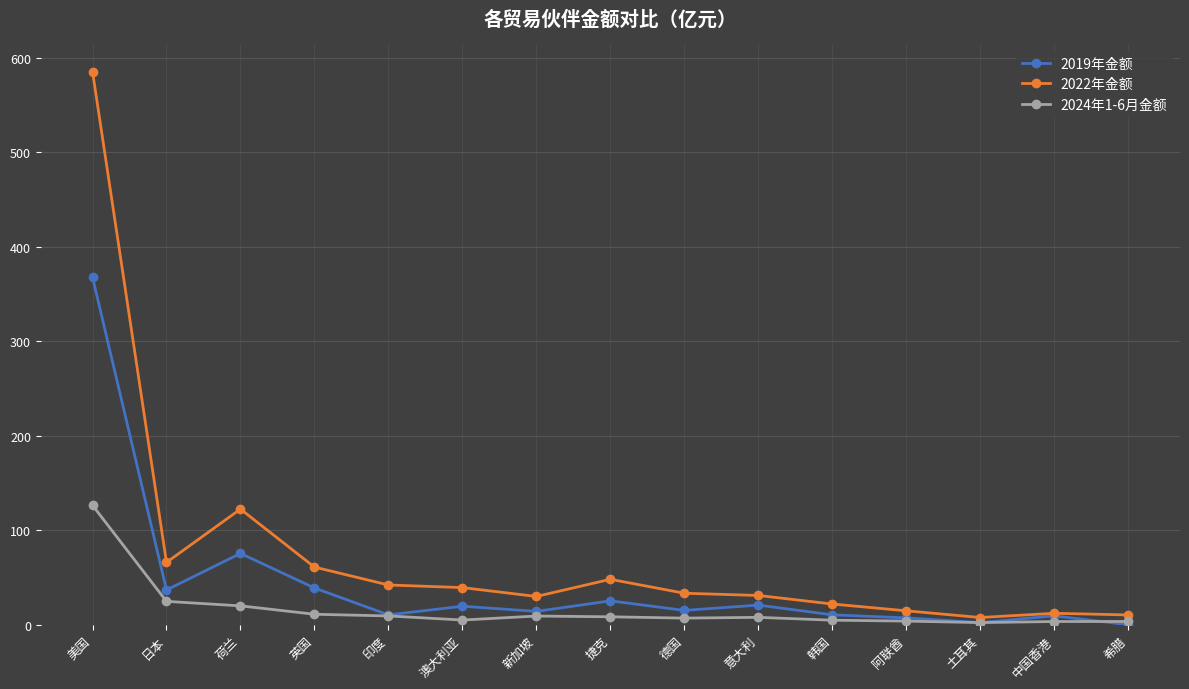

What is the difference between the 2019年金额 values at 意大利 and 阿联酋?

13.6